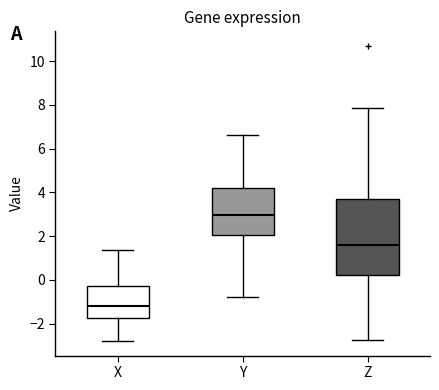

Where is the upper edge of the box for Y on the y-axis? The values are not printed on the chart, so give them approximately, as read against the axis.

4.2